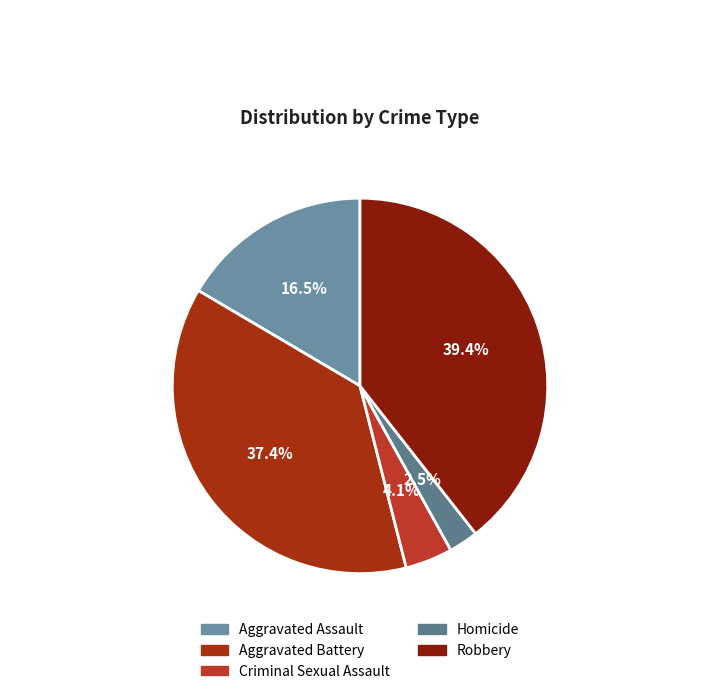

What is the largest slice in the pie chart?

Robbery